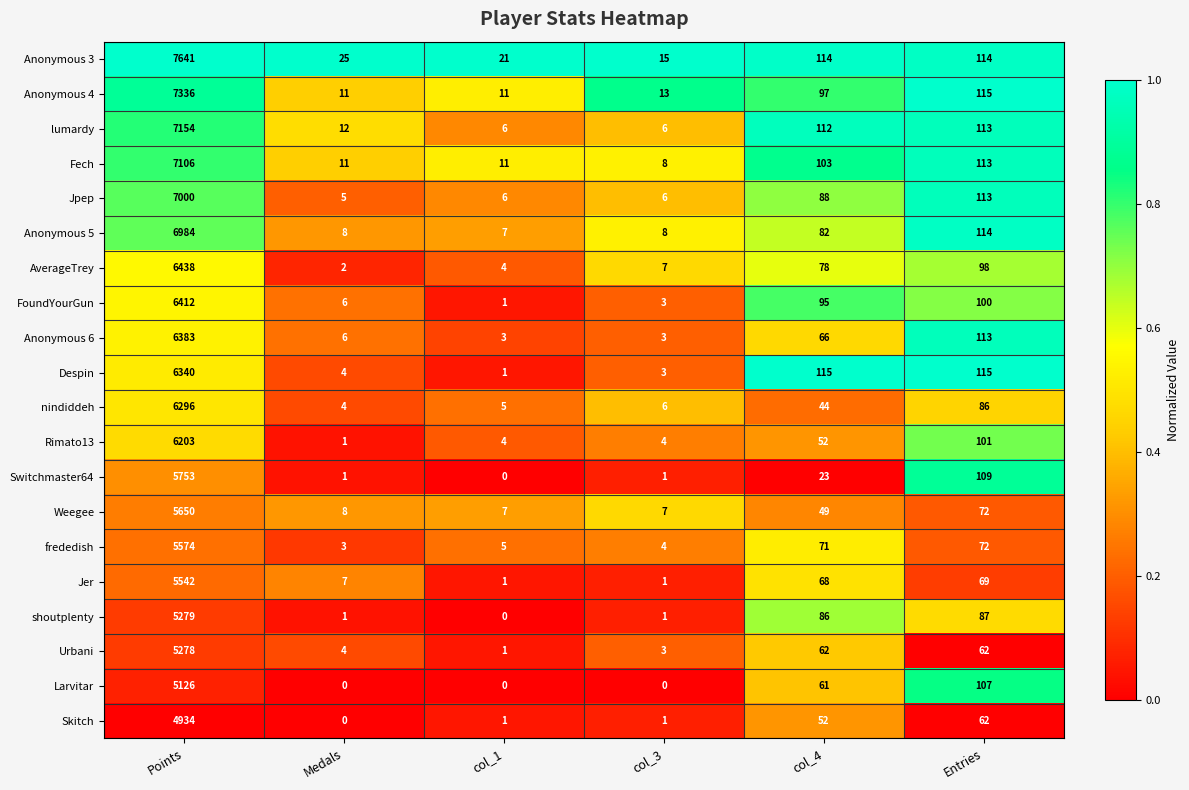

Which series changed the most between Points and Medals?

Anonymous 3